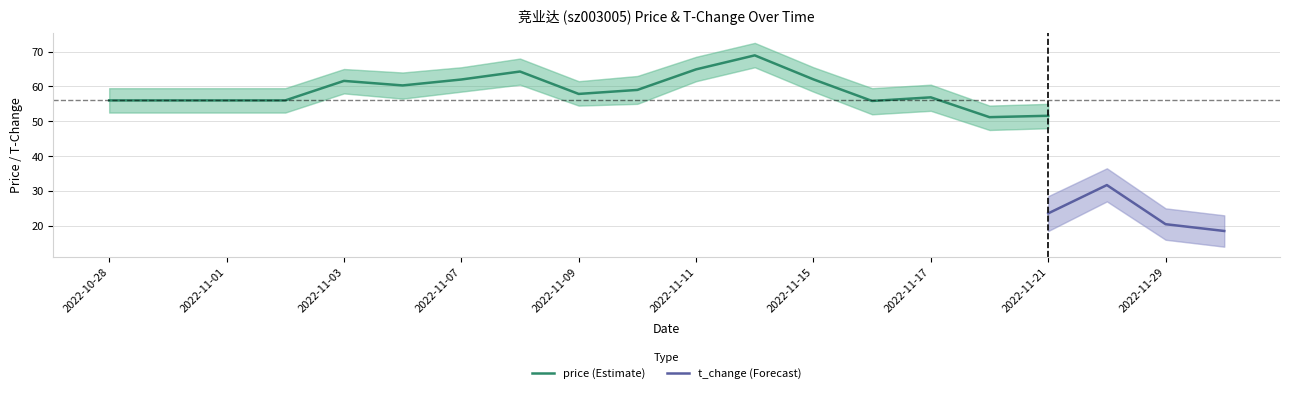

Which series has the largest total across all categories?

price